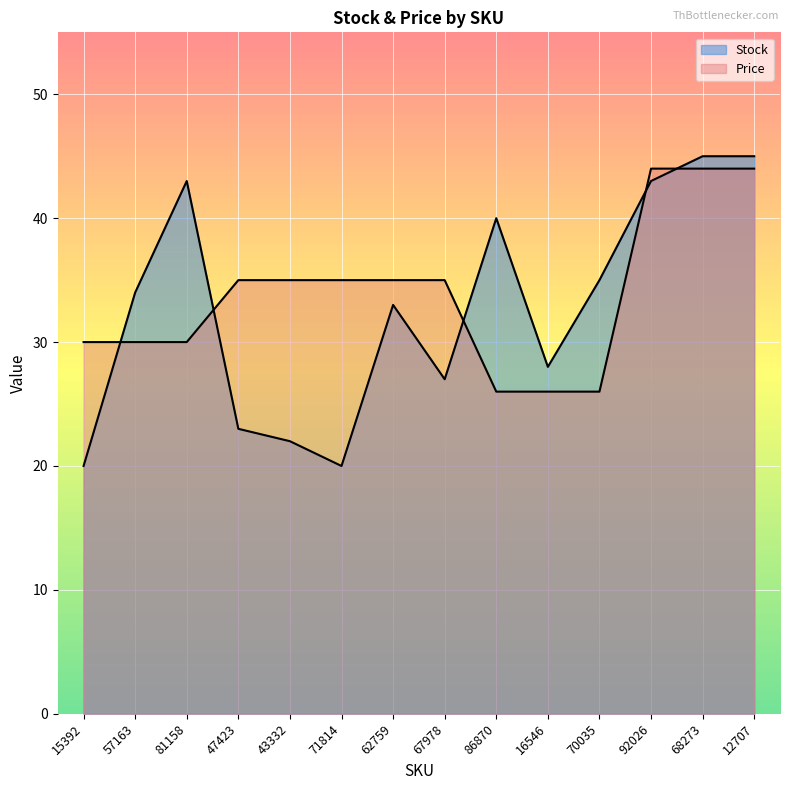

What is the spread (max minus min) of values at 47423?

12